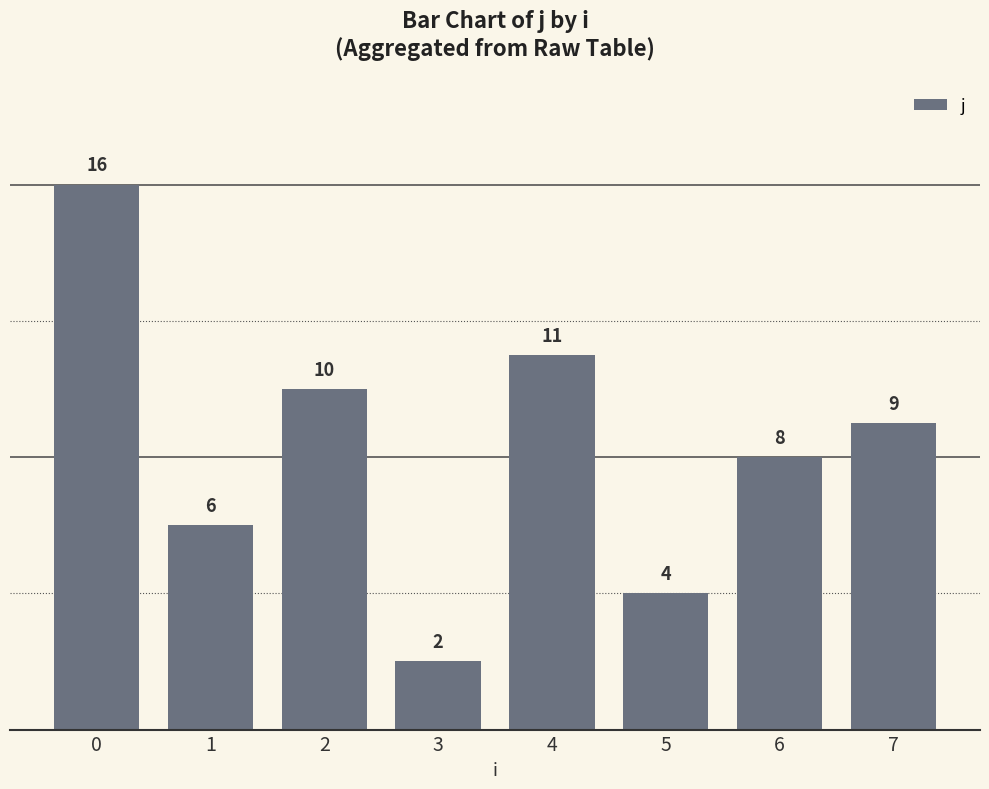

What is the sum of the values at 5 and 6?

12